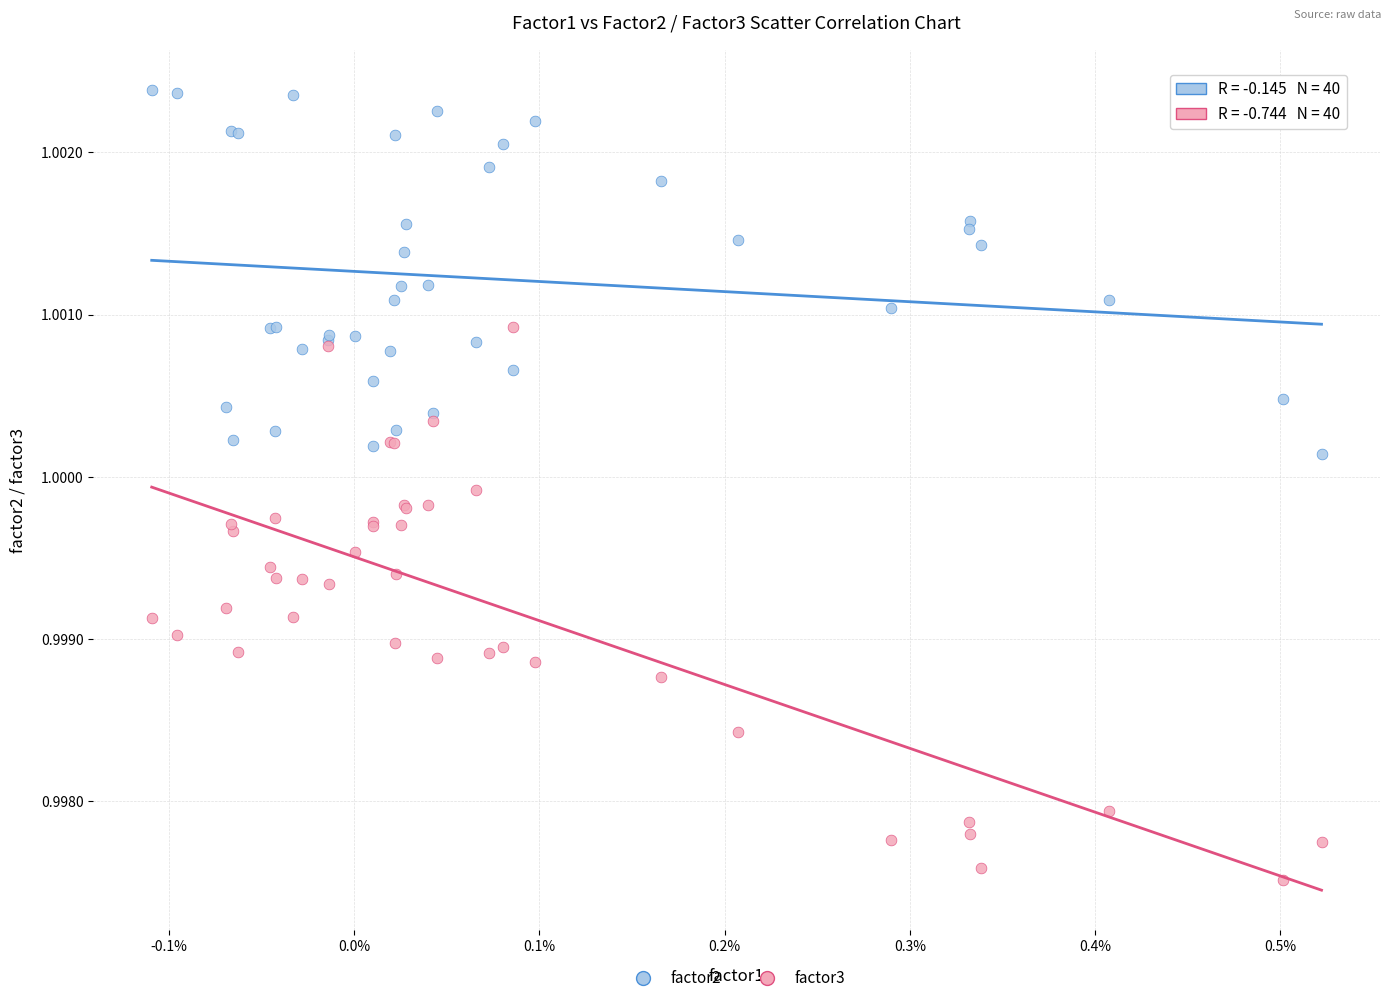

Which series reaches the minimum Y coordinate?

factor3